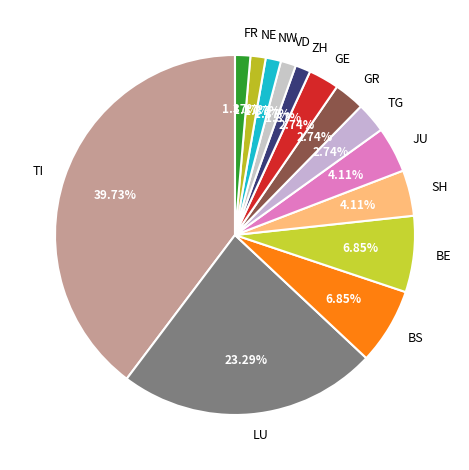

What is the largest slice in the pie chart?

TI